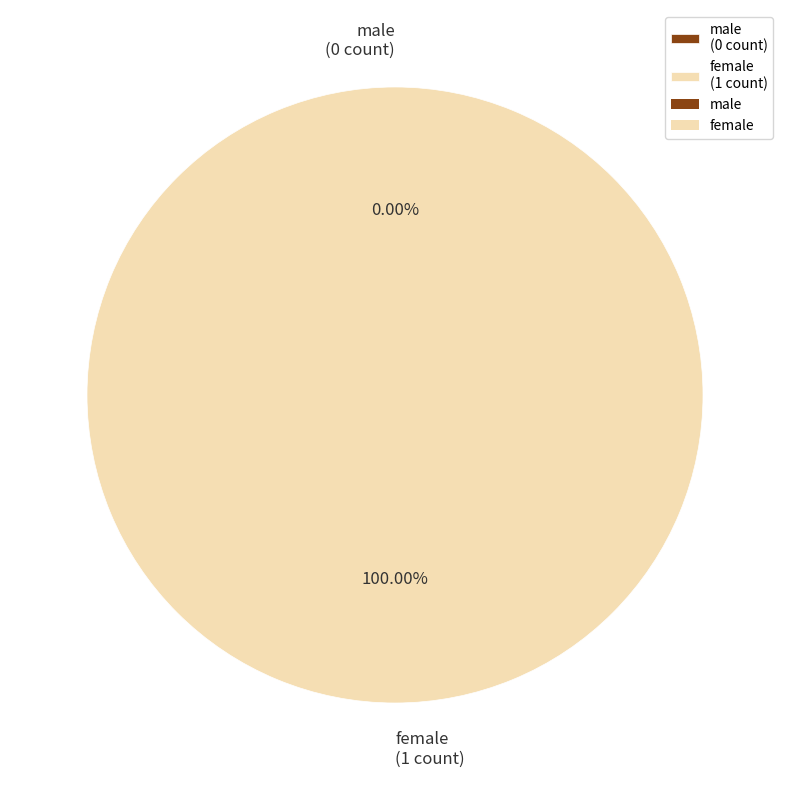

To the nearest percent, what is the difference between the largest and smallest slice percentages?

100%